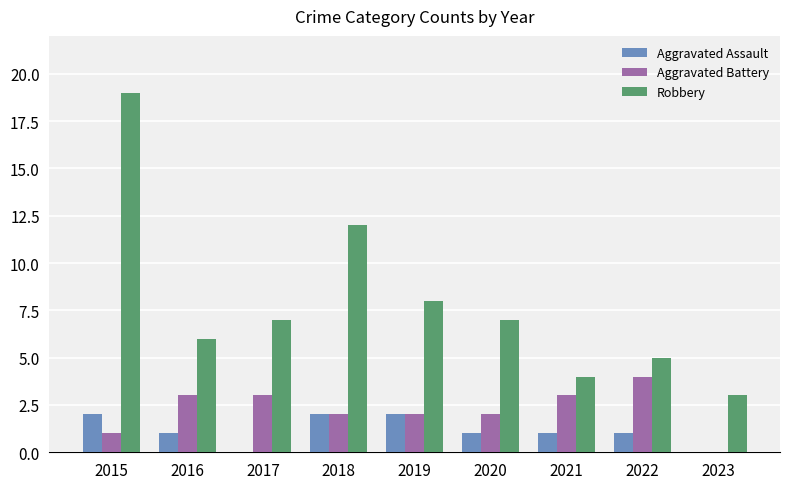

Which category has the highest value across all series?

2015